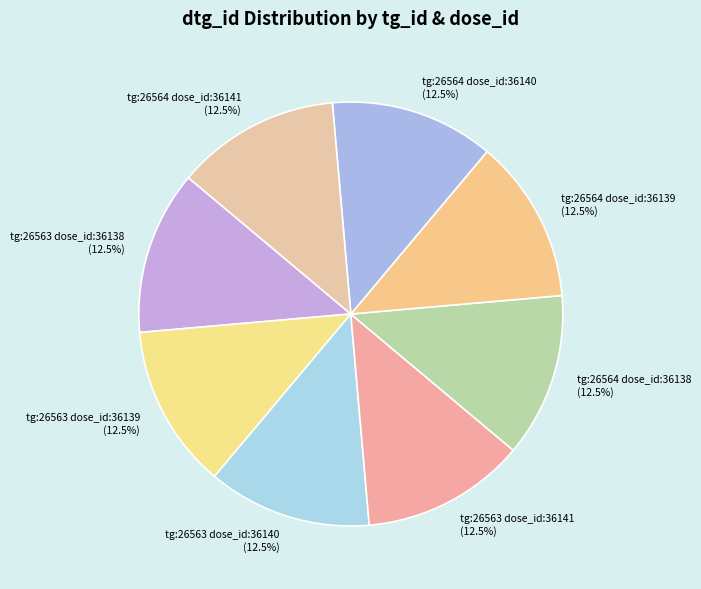

The tg:26563 dose_id:36140 slice represents 7% of the pie. True or false?

False